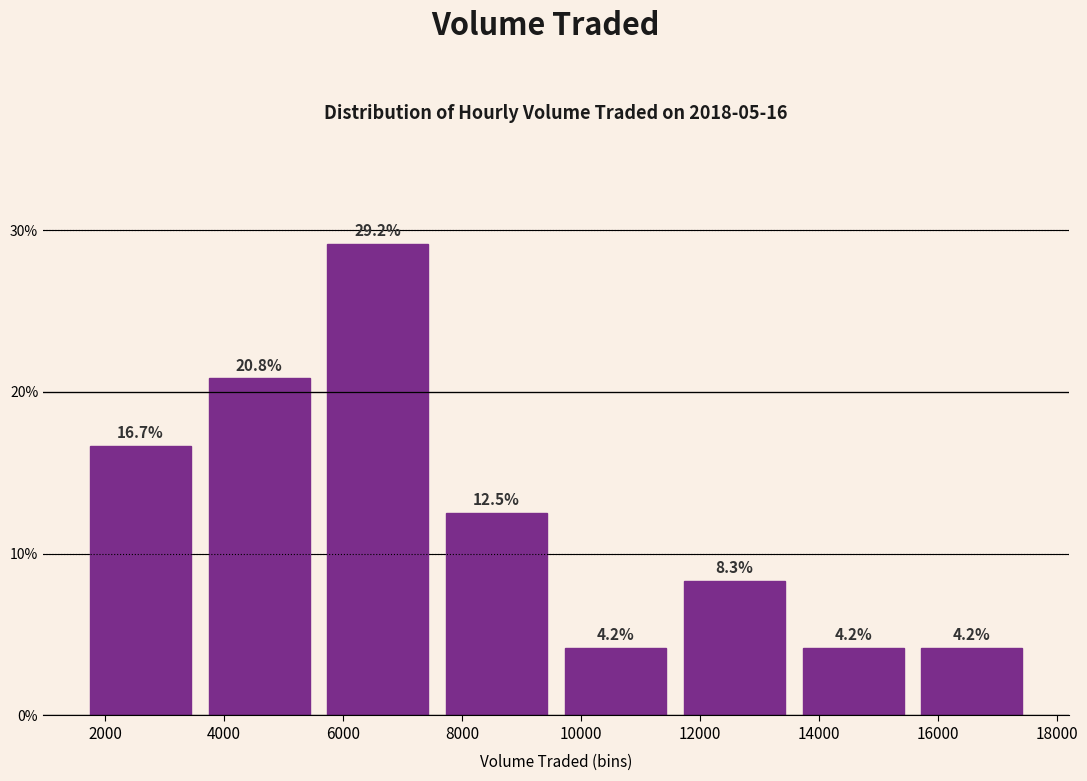

Reading left to right, list every bar in this chart as the range it spans on the x-axis followed by its height. The bar edges are not printed on the chart, so give them approximately, as read against the axis.

1800 to 3800: 16.7
3800 to 5800: 20.8
5800 to 7800: 29.2
7800 to 9800: 12.5
9800 to 11800: 4.2
11800 to 13800: 8.3
13800 to 15800: 4.2
15800 to 17800: 4.2